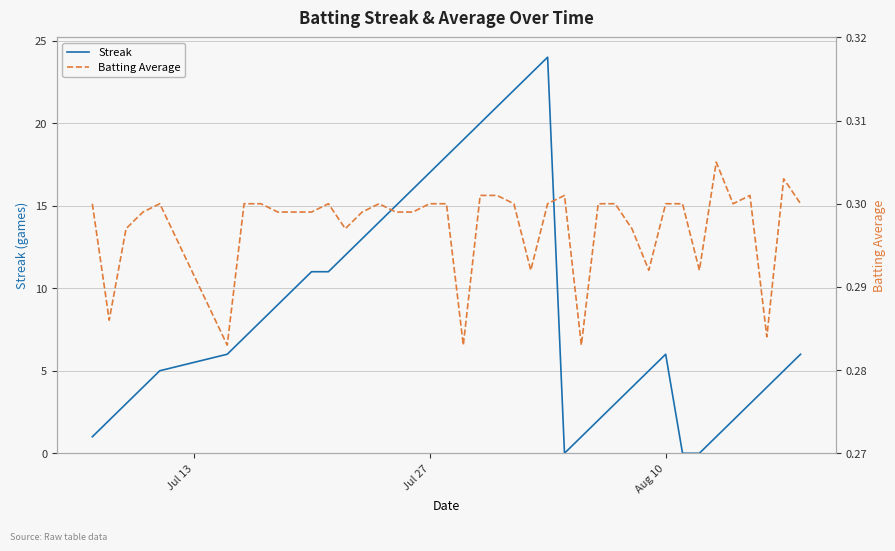

Does the chart display data point markers on the line(s)?

No